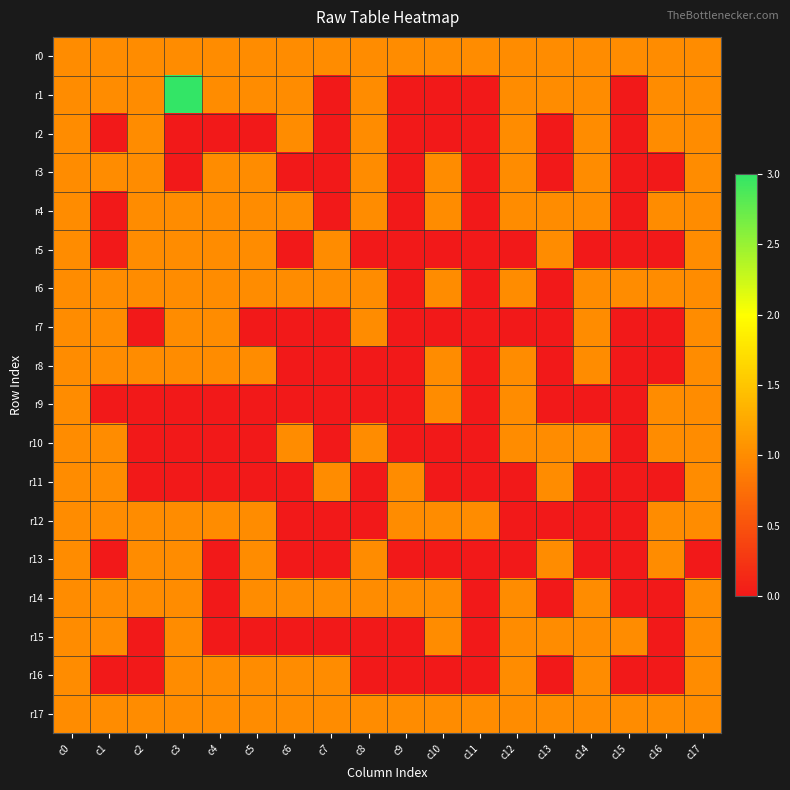

Which series has the widest spread of values?

r1